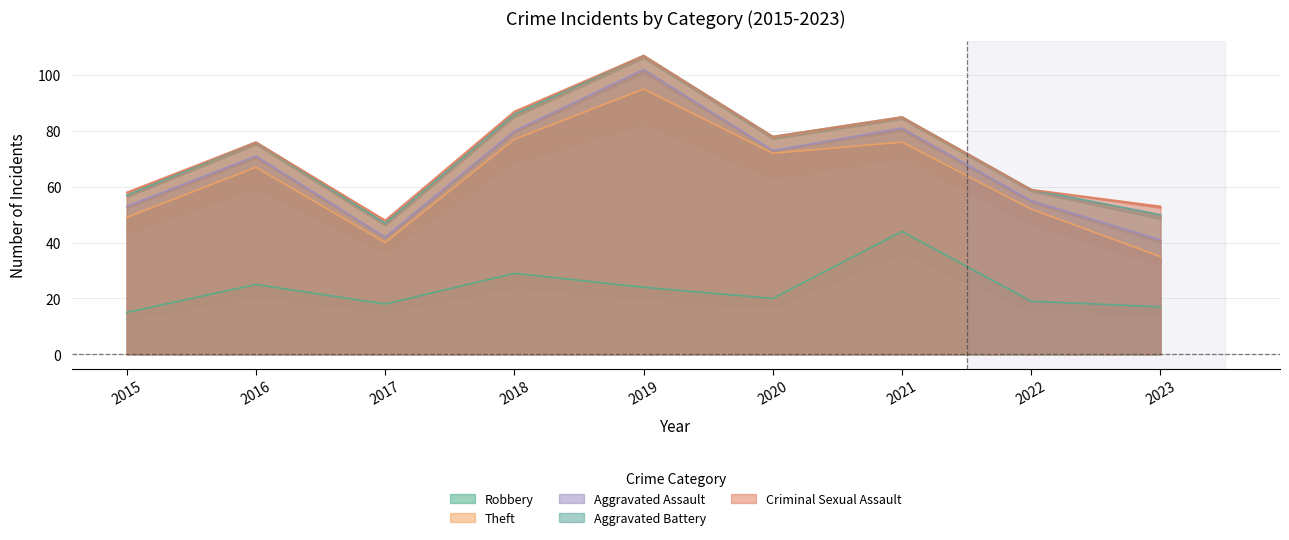

What is the average value of the Aggravated Battery series?

72